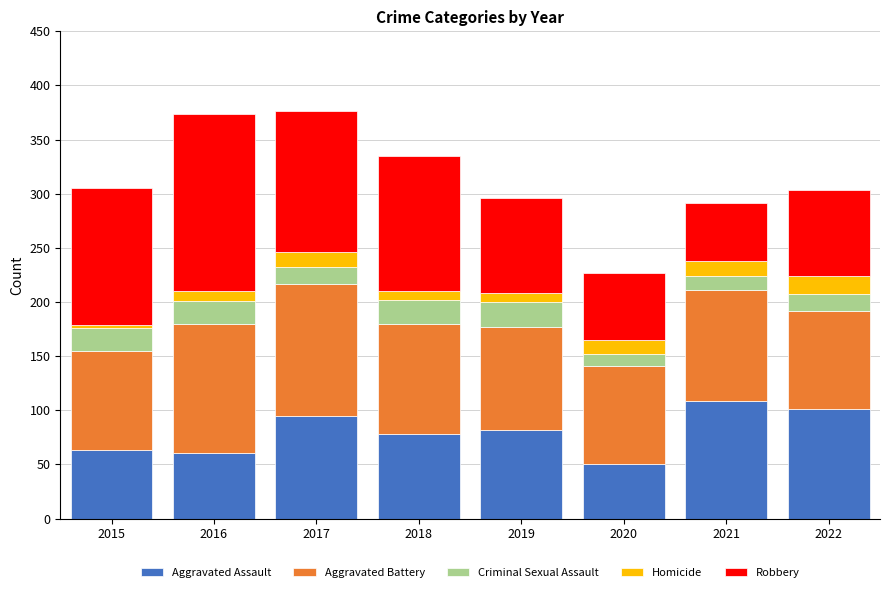

The Aggravated Assault series shows 52 at 2022. True or false?

False